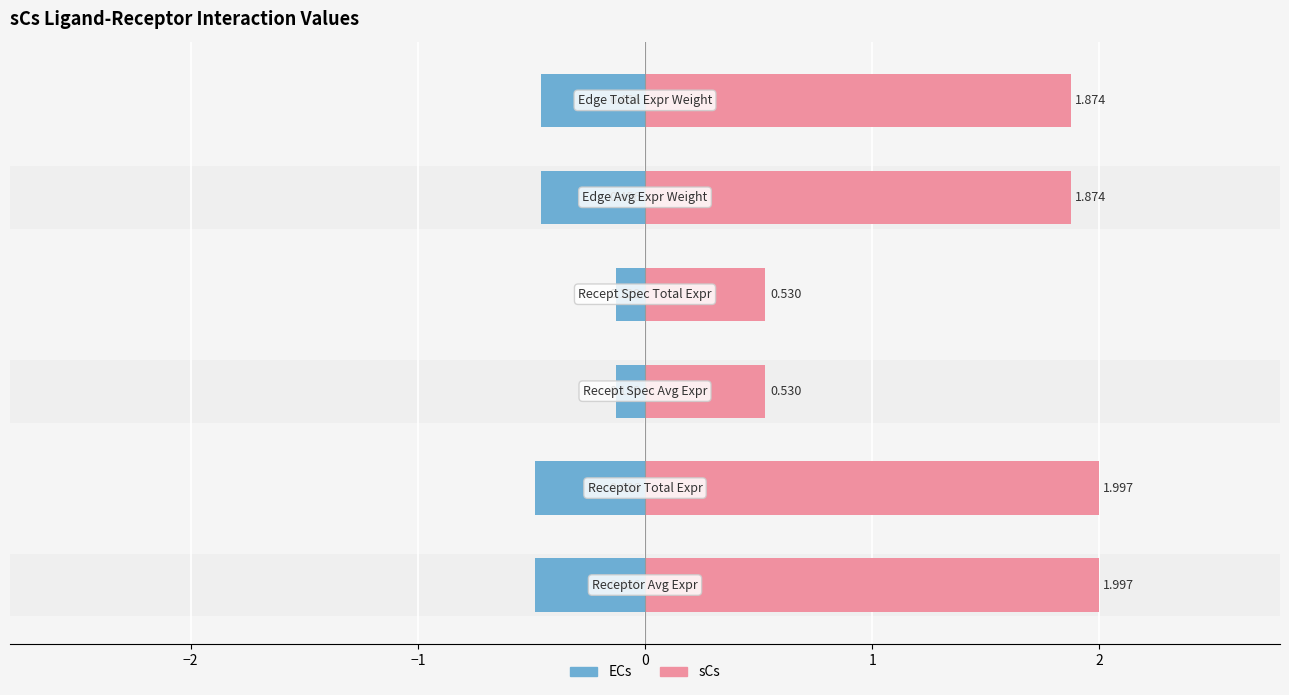

What is the value of the sCs bar at the 2nd from the left?

2.0